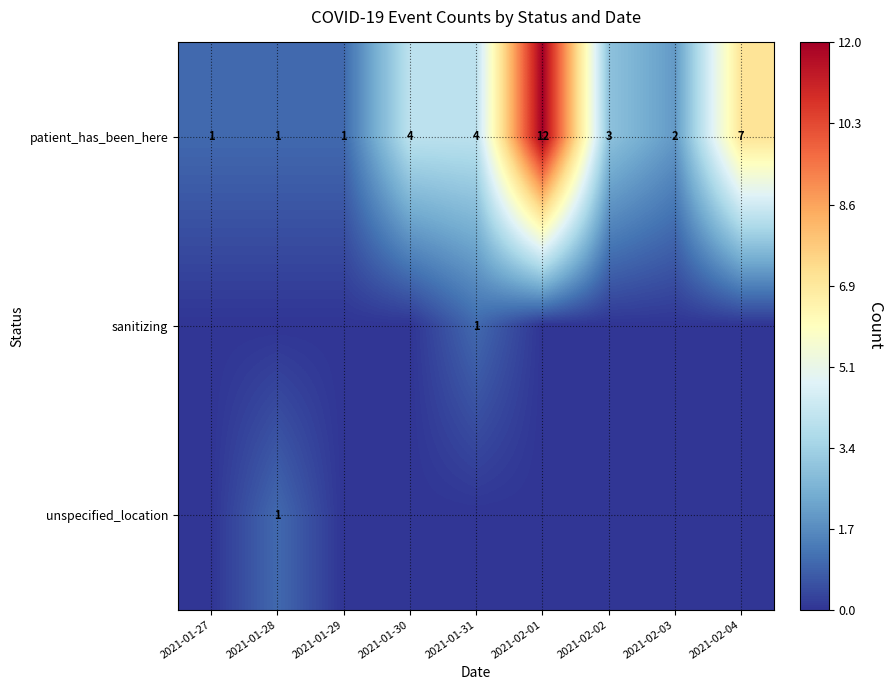

What is the average value of the patient_has_been_here series?

4